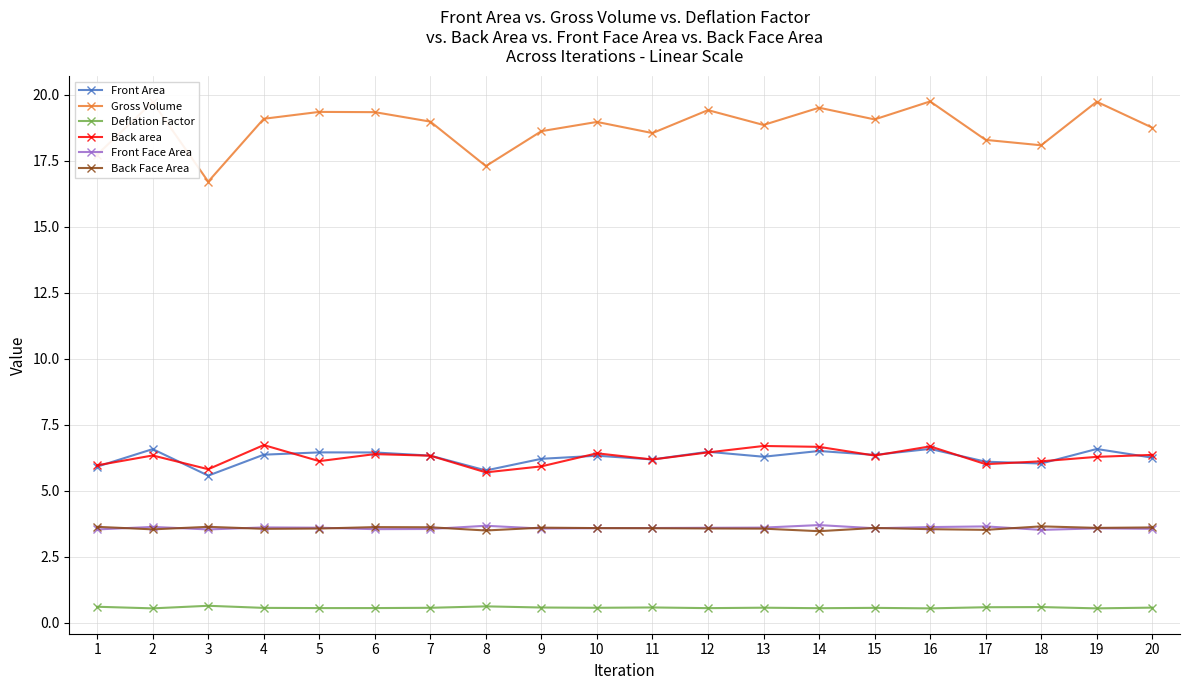

What is the highest value of the Front Face Area series?

3.7